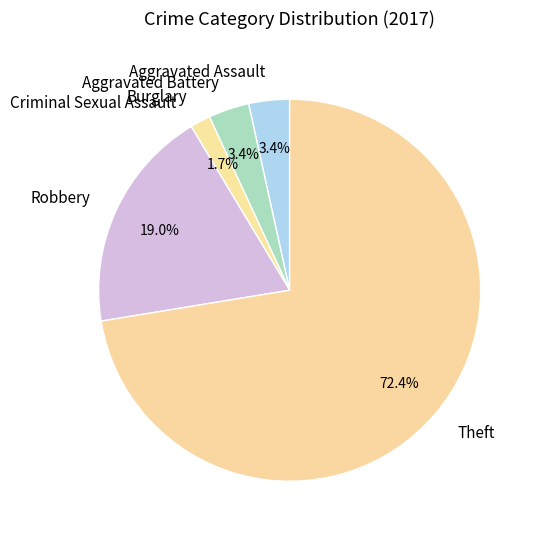

Does Theft account for over 50% of the chart?

Yes